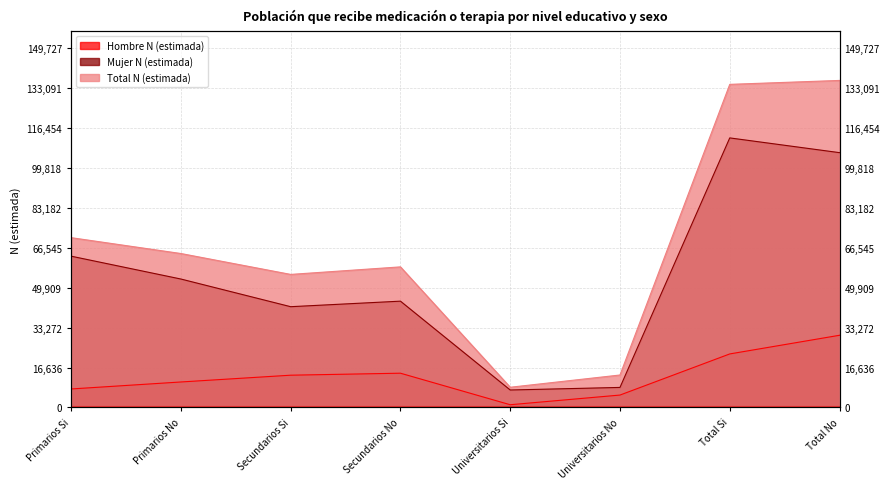

List the series in order of their peak value, highest first.

Total N (estimada), Mujer N (estimada), Hombre N (estimada)